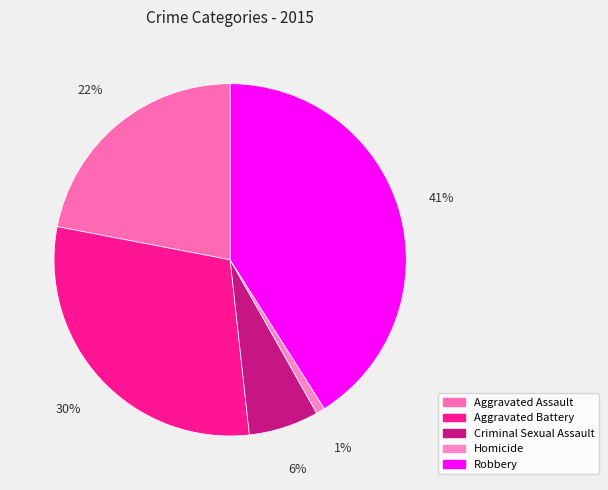

Count the number of slices in the pie.

5